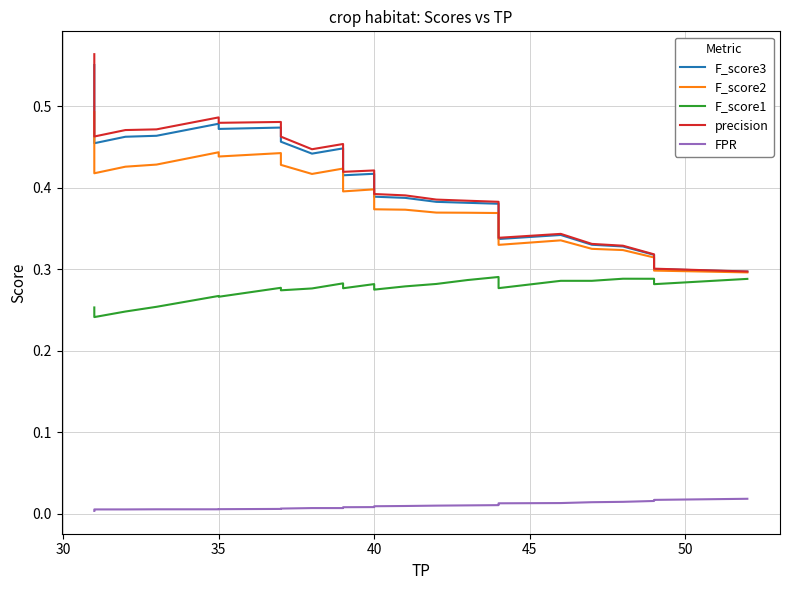

Reading right to left, what are all the values shown in this chart?

F_score3: 0.6	0.6	0.5	0.5	0.5	0.5	0.5	0.5	0.5	0.5	0.5	0.5	0.5	0.5	0.5	0.5	0.5	0.5	0.4	0.4	0.4	0.4	0.4	0.4	0.4	0.4	0.4	0.4	0.4	0.4	0.4	0.4	0.4	0.3	0.3	0.3	0.3	0.3	0.3	0.3
F_score2: 0.5	0.5	0.5	0.5	0.5	0.5	0.5	0.4	0.4	0.4	0.4	0.4	0.4	0.4	0.4	0.4	0.4	0.4	0.4	0.4	0.4	0.4	0.4	0.4	0.4	0.4	0.4	0.4	0.4	0.4	0.4	0.3	0.3	0.3	0.3	0.3	0.3	0.3	0.3	0.3
F_score1: 0.3	0.3	0.3	0.3	0.2	0.2	0.2	0.2	0.2	0.2	0.2	0.2	0.2	0.3	0.3	0.3	0.3	0.3	0.3	0.3	0.3	0.3	0.3	0.3	0.3	0.3	0.3	0.3	0.3	0.3	0.3	0.3	0.3	0.3	0.3	0.3	0.3	0.3	0.3	0.3
precision: 0.6	0.6	0.6	0.5	0.5	0.5	0.5	0.5	0.5	0.5	0.5	0.5	0.5	0.5	0.5	0.5	0.5	0.5	0.4	0.5	0.4	0.4	0.4	0.4	0.4	0.4	0.4	0.4	0.4	0.4	0.4	0.4	0.4	0.3	0.3	0.3	0.3	0.3	0.3	0.3
FPR: 0.0	0.0	0.0	0.0	0.0	0.0	0.0	0.0	0.0	0.0	0.0	0.0	0.0	0.0	0.0	0.0	0.0	0.0	0.0	0.0	0.0	0.0	0.0	0.0	0.0	0.0	0.0	0.0	0.0	0.0	0.0	0.0	0.0	0.0	0.0	0.0	0.0	0.0	0.0	0.0